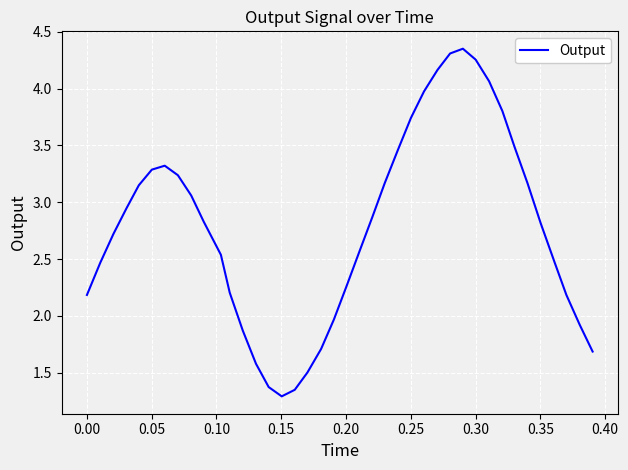

What is the smallest value displayed?

1.3